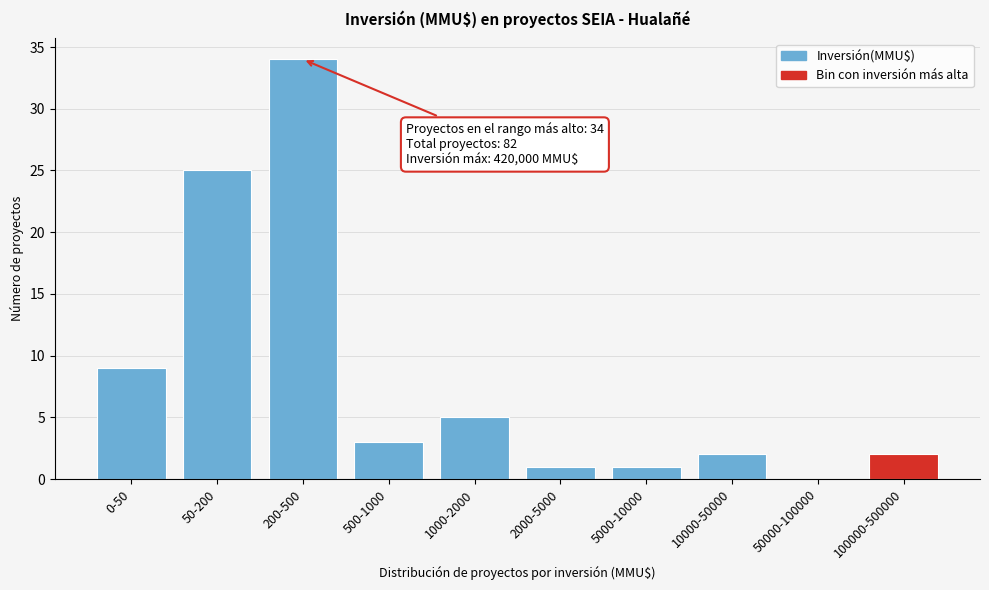

Reading right to left, transcribe all the data shown in this chart.

100000-500000=2	50000-100000=0	10000-50000=2	5000-10000=1	2000-5000=1	1000-2000=5	500-1000=3	200-500=34	50-200=25	0-50=9